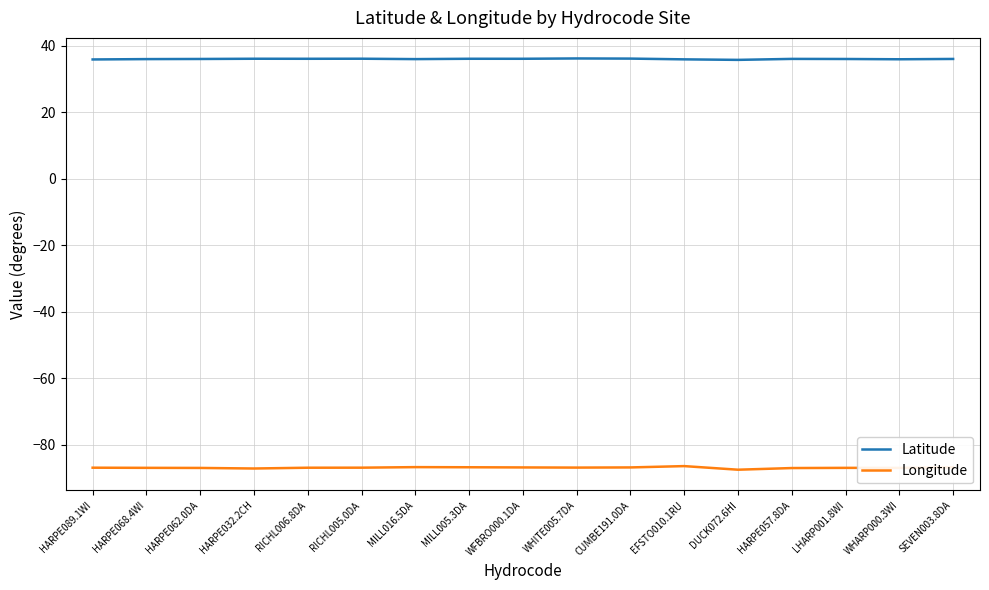

Rank the series at CUMBE191.0DA from highest to lowest value.

Latitude, Longitude